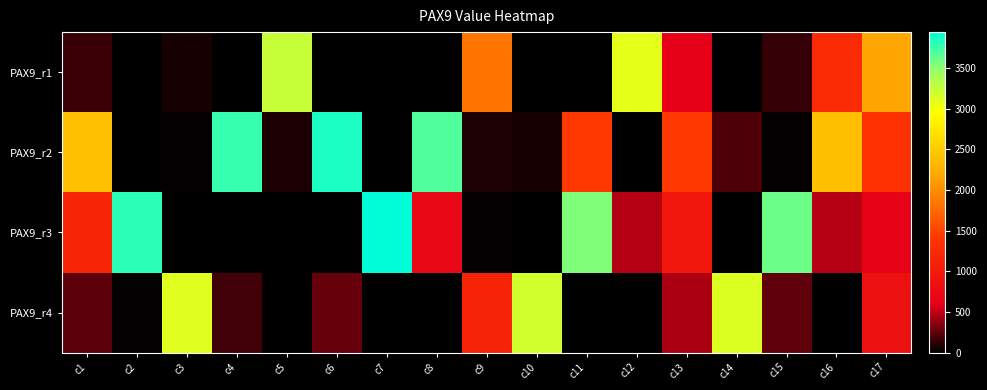

Reading left to right, what are all the values shown in this chart?

PAX9_r1: c1=154	c2=0	c3=67	c4=0	c5=3241	c6=0	c7=0	c8=0	c9=1840	c10=1	c11=3	c12=3083	c13=622	c14=6	c15=142	c16=1249	c17=2184
PAX9_r2: c1=2410	c2=0	c3=13	c4=3775	c5=71	c6=3860	c7=0	c8=3695	c9=83	c10=68	c11=1412	c12=0	c13=1423	c14=207	c15=8	c16=2390	c17=1334
PAX9_r3: c1=1176	c2=3811	c3=6	c4=0	c5=2	c6=0	c7=3945	c8=727	c9=13	c10=0	c11=3552	c12=468	c13=962	c14=0	c15=3608	c16=471	c17=644
PAX9_r4: c1=244	c2=10	c3=3107	c4=171	c5=1	c6=267	c7=0	c8=0	c9=1141	c10=3188	c11=3	c12=0	c13=444	c14=3132	c15=251	c16=0	c17=852